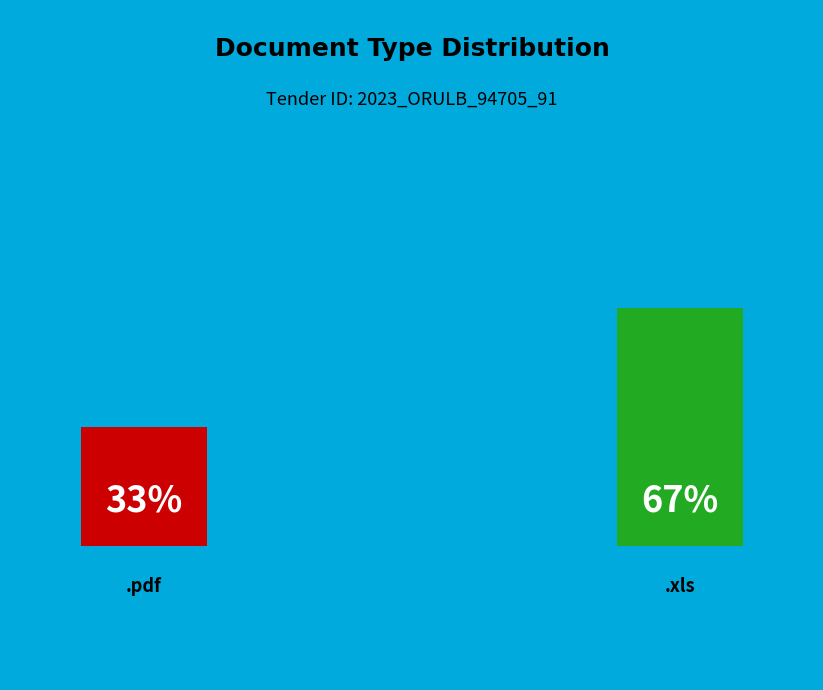

How many slices are in this pie chart?

2